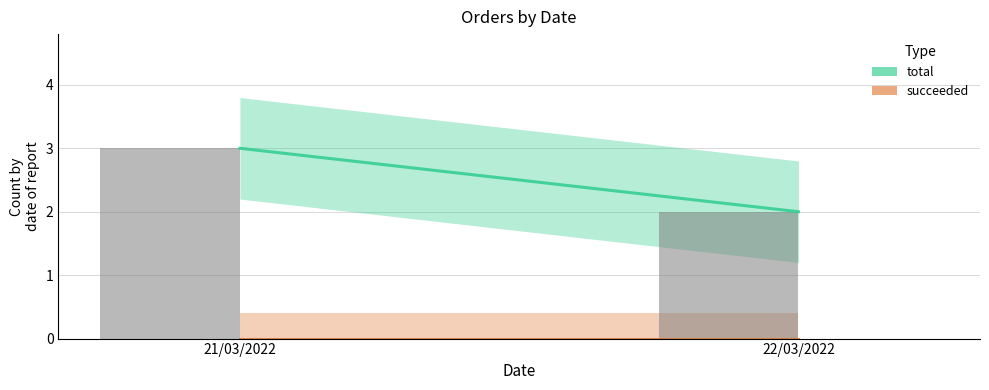

Which has a higher value, 21/03/2022 or 22/03/2022?

21/03/2022